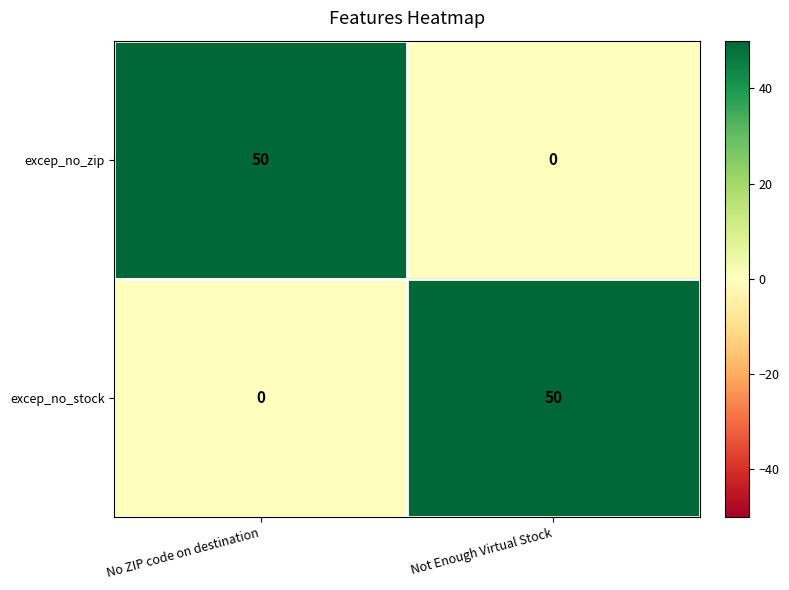

True or false: excep_no_zip has a value of 26 at No ZIP code on destination.

False